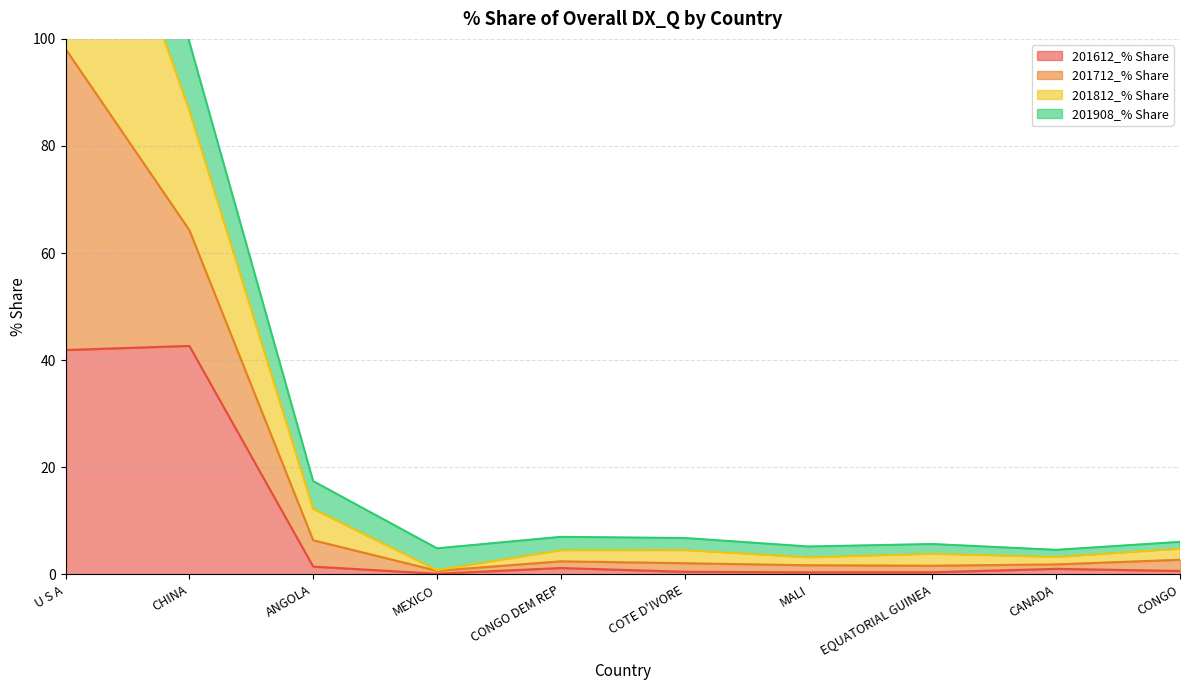

True or false: 201612_% Share has more than 2 points higher than both neighbors.

True